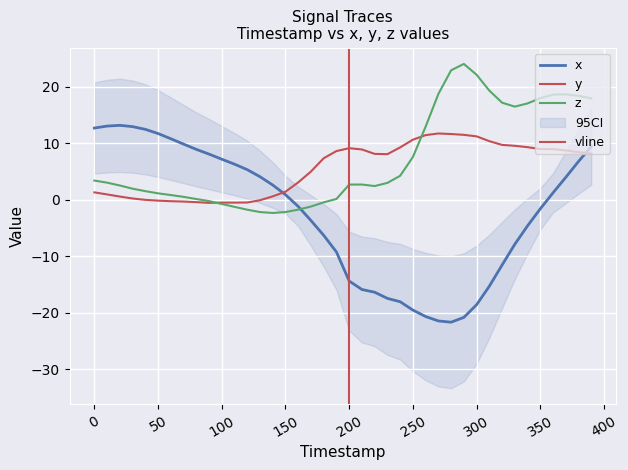

At how many categories does at least one series exceed 21?

3